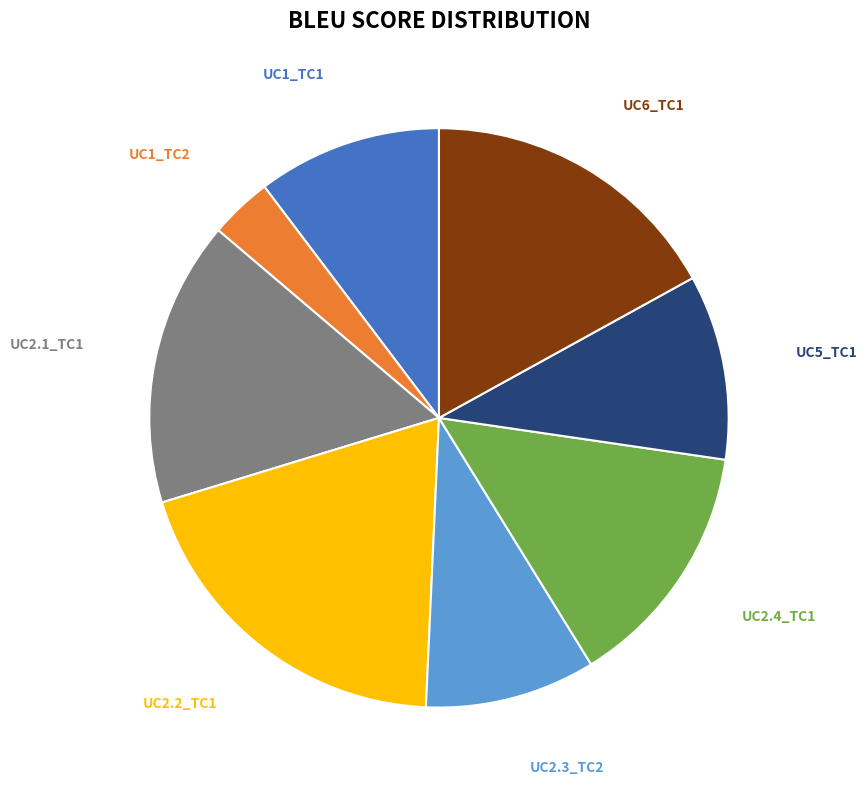

Is there a majority slice in this chart?

No